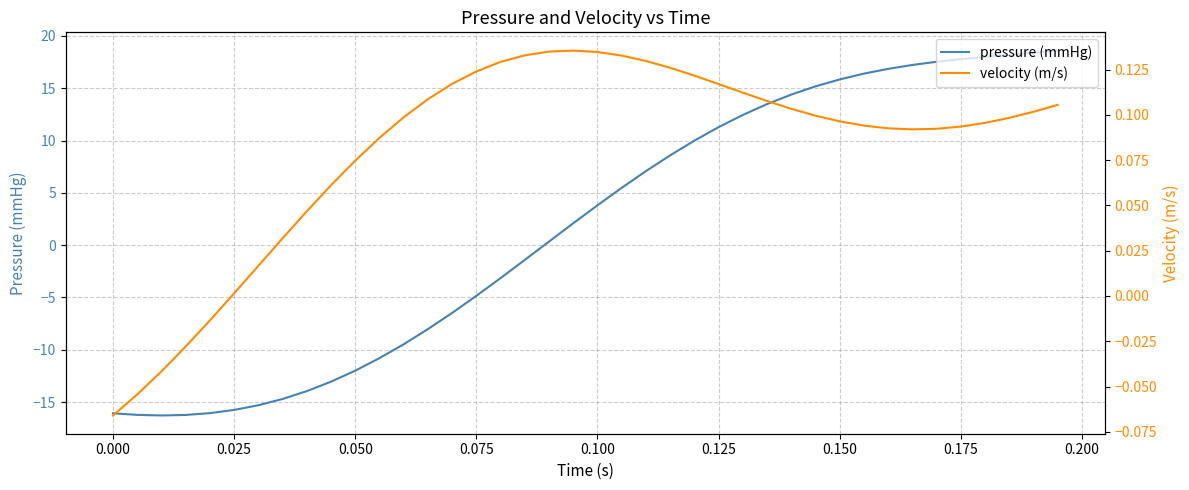

What is the lowest value of the pressure (mmHg) series?

-16.3